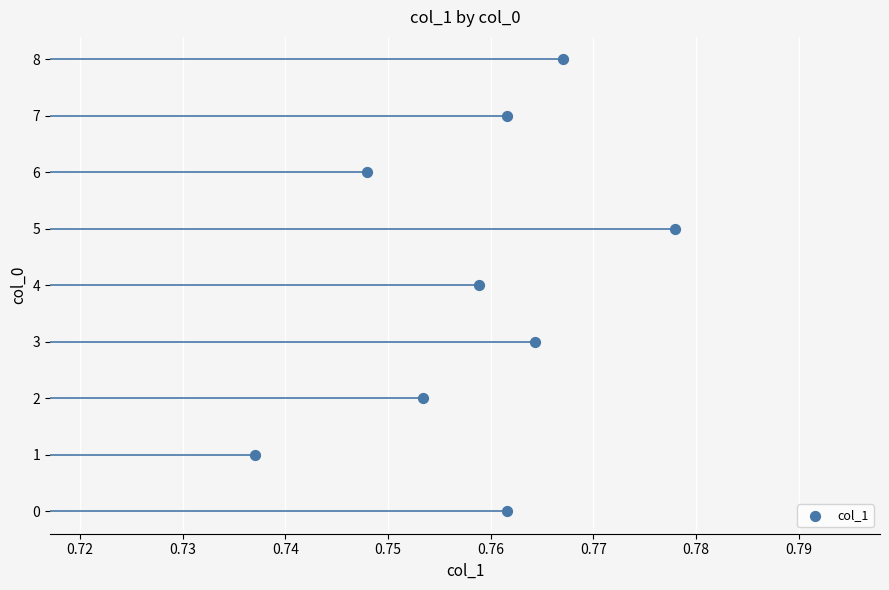

What is the average Y value?

4